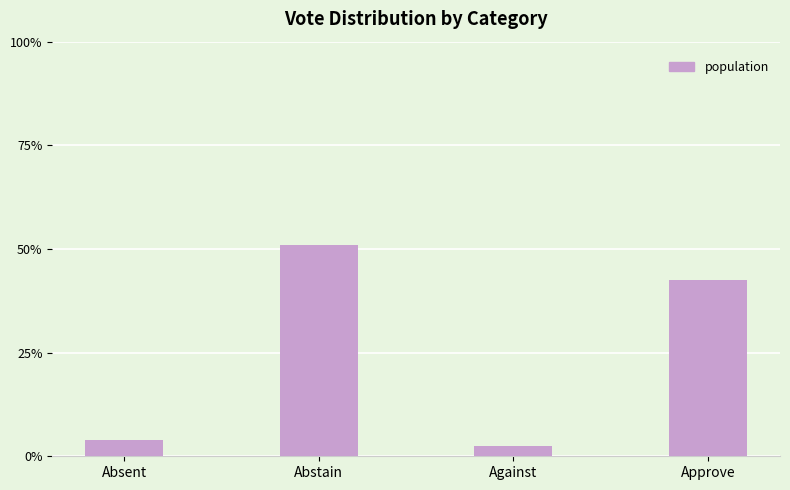

What is the change in value from Abstain to Against?

-48.4